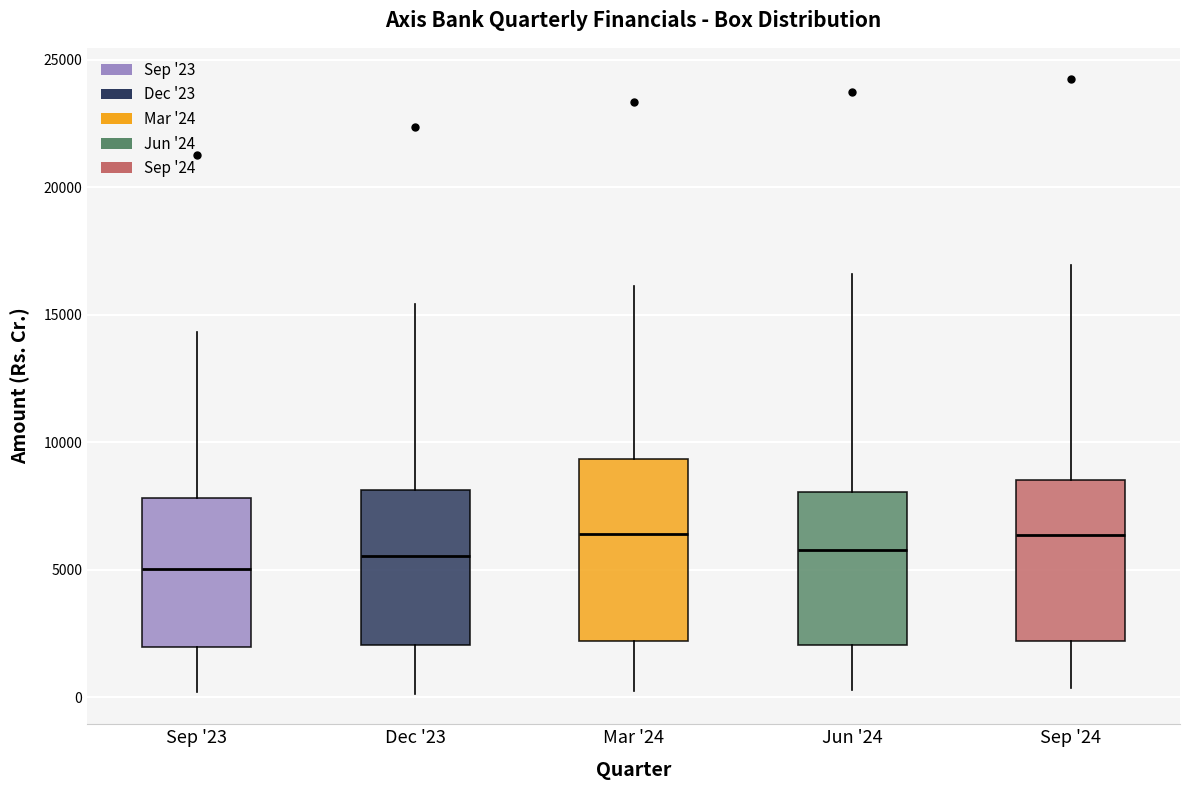

Reading left to right, read every box against the y-axis: the position of its median line, the range the box covers, and the ends of its whiskers. The values are not printed on the chart, so give them approximately, as read against the axis.

Sep '23: median 5000, box 2000 to 8000, whiskers 0 to 14500
Dec '23: median 5500, box 2000 to 8000, whiskers 0 to 15500
Mar '24: median 6500, box 2000 to 9500, whiskers 500 to 16000
Jun '24: median 6000, box 2000 to 8000, whiskers 500 to 16500
Sep '24: median 6500, box 2000 to 8500, whiskers 500 to 17000